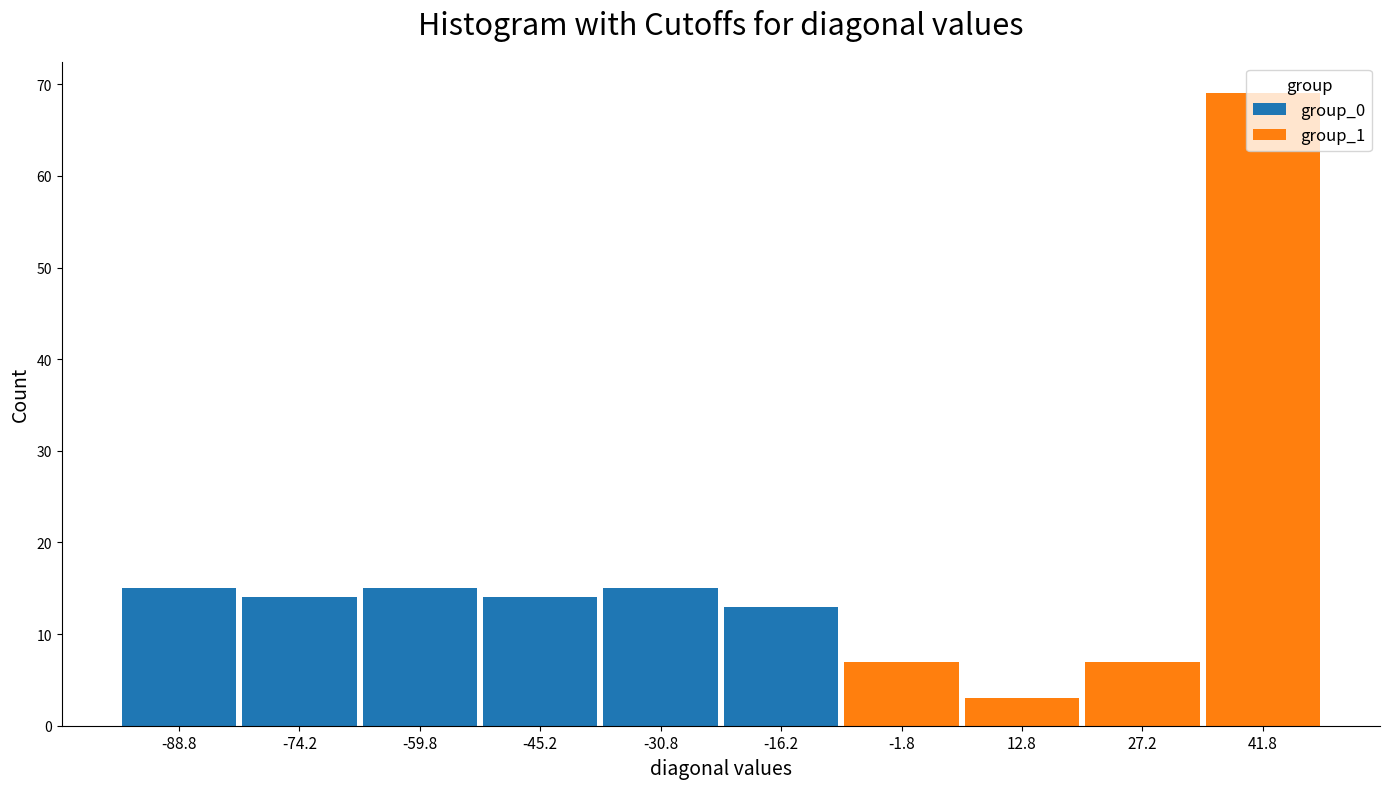

Reading left to right, transcribe this chart: for each stacked bar, give the range it covers on the x-axis and its total height. Neither the bar edges nor the heights are printed on the chart, so give them approximately, as read against the axes.

-96.0 to -81.5: 15
-81.5 to -67.0: 14
-67.0 to -52.5: 15
-52.5 to -38.0: 14
-38.0 to -23.5: 15
-23.5 to -9.0: 13
-9.0 to 5.5: 7
5.5 to 20.0: 3
20.0 to 34.5: 7
34.5 to 49.0: 69